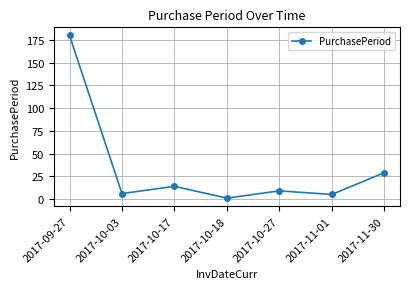

At which category does the data reach its first local valley?

2017-10-03